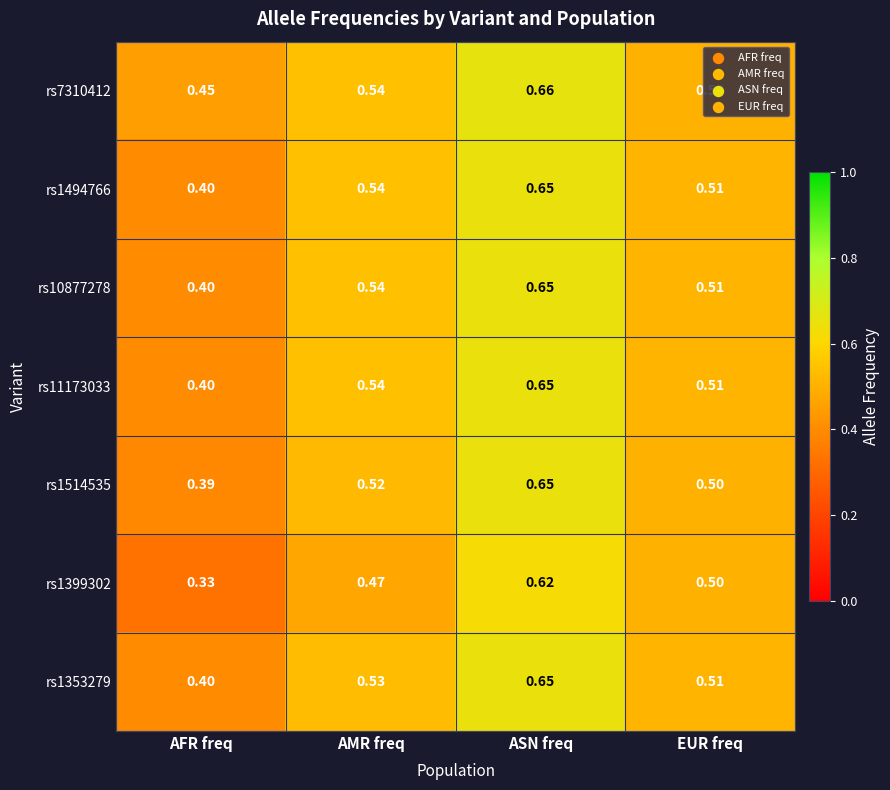

Which category has the highest value across all series?

ASN freq